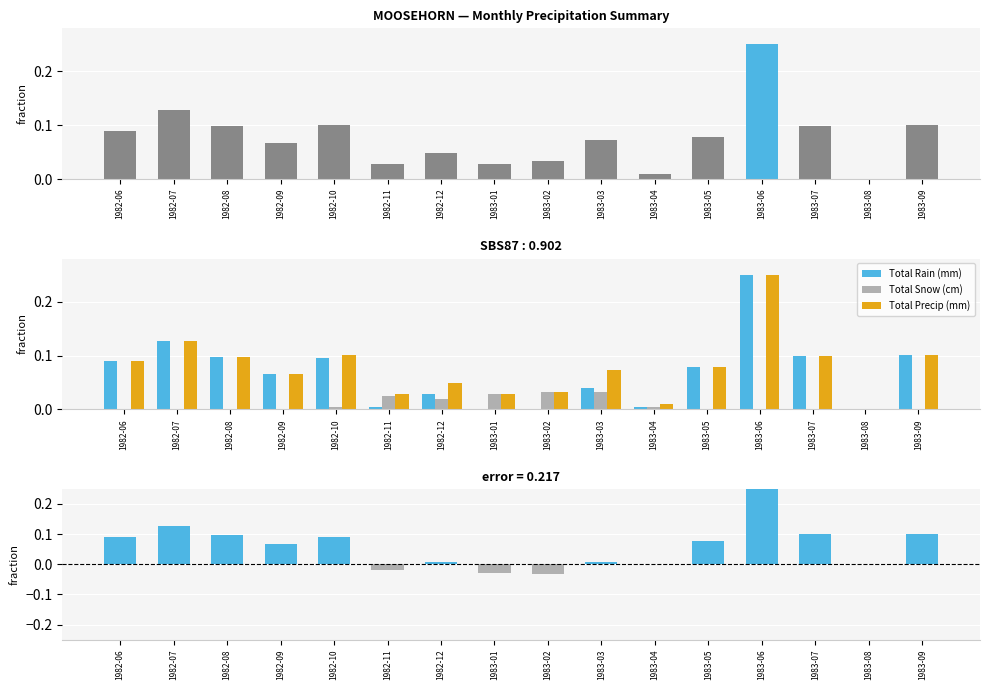

Count the number of categories in the chart.

16